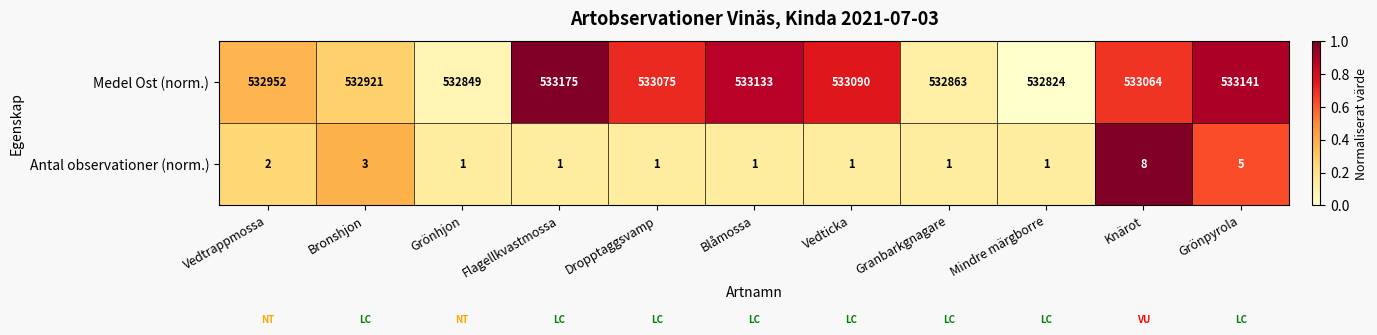

List the series in order of their peak value, lowest first.

Antal observationer (norm.), Medel Ost (norm.)